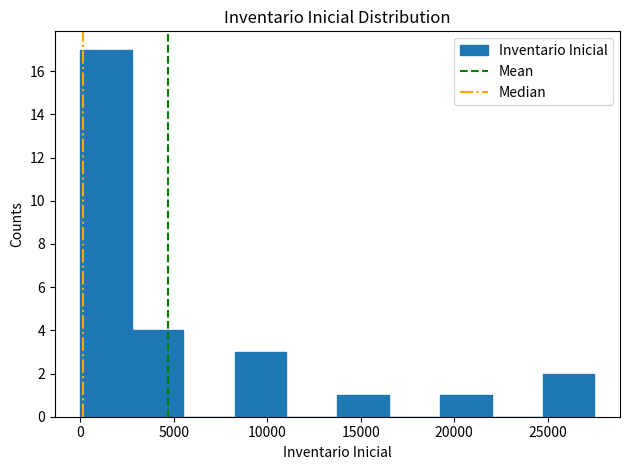

What is the height of the bar covering 8500 to 11000 on the x-axis? Neither the bar edges nor the heights are printed on the chart, so give them approximately, as read against the axes.

3